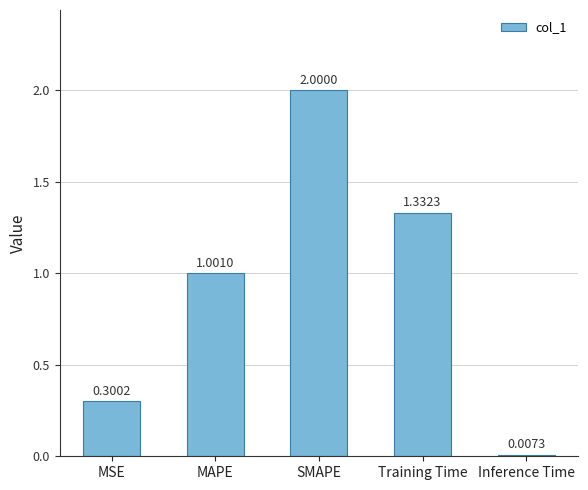

At which label is the value closest to 1?

MAPE